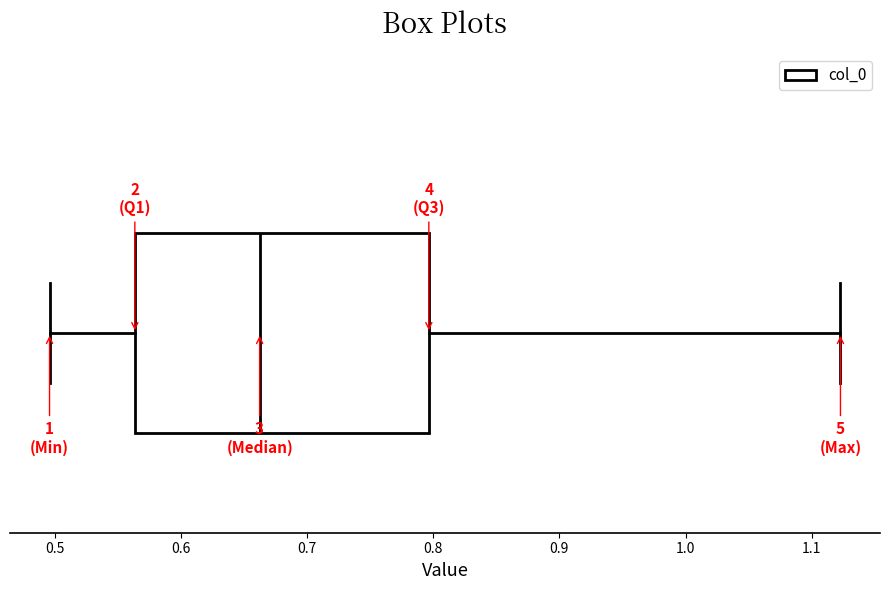

Where does the right whisker of the box end on the x-axis? The values are not printed on the chart, so give them approximately, as read against the axis.

1.12